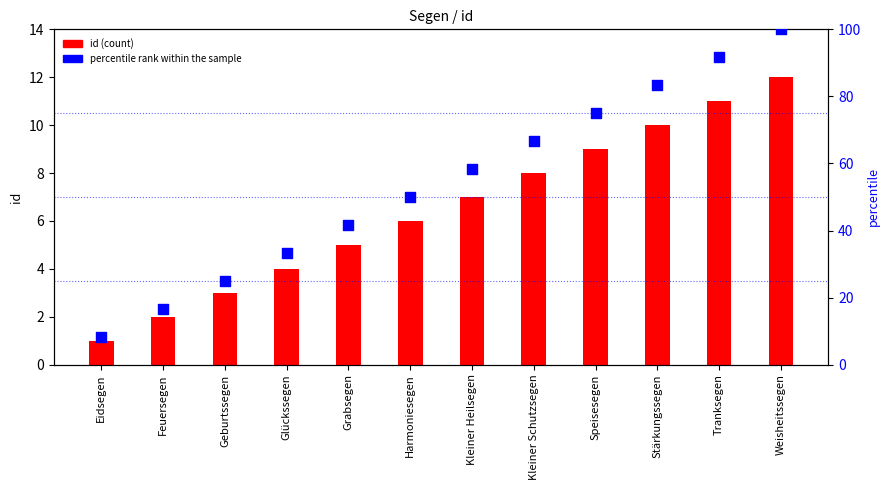

At which category is the sum across all series the highest?

Weisheitssegen